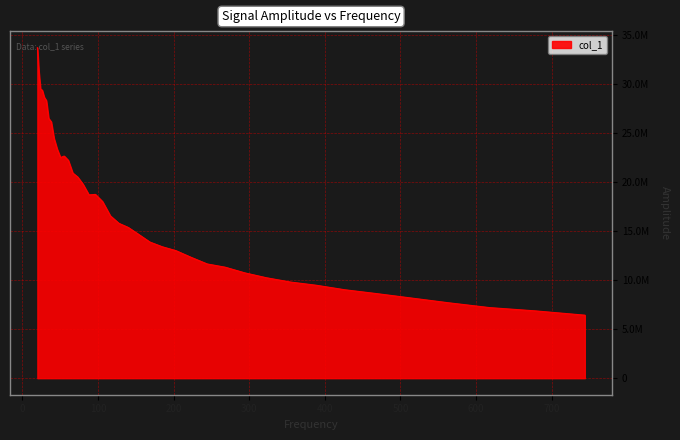

Is this an area chart (filled region under the line)?

Yes